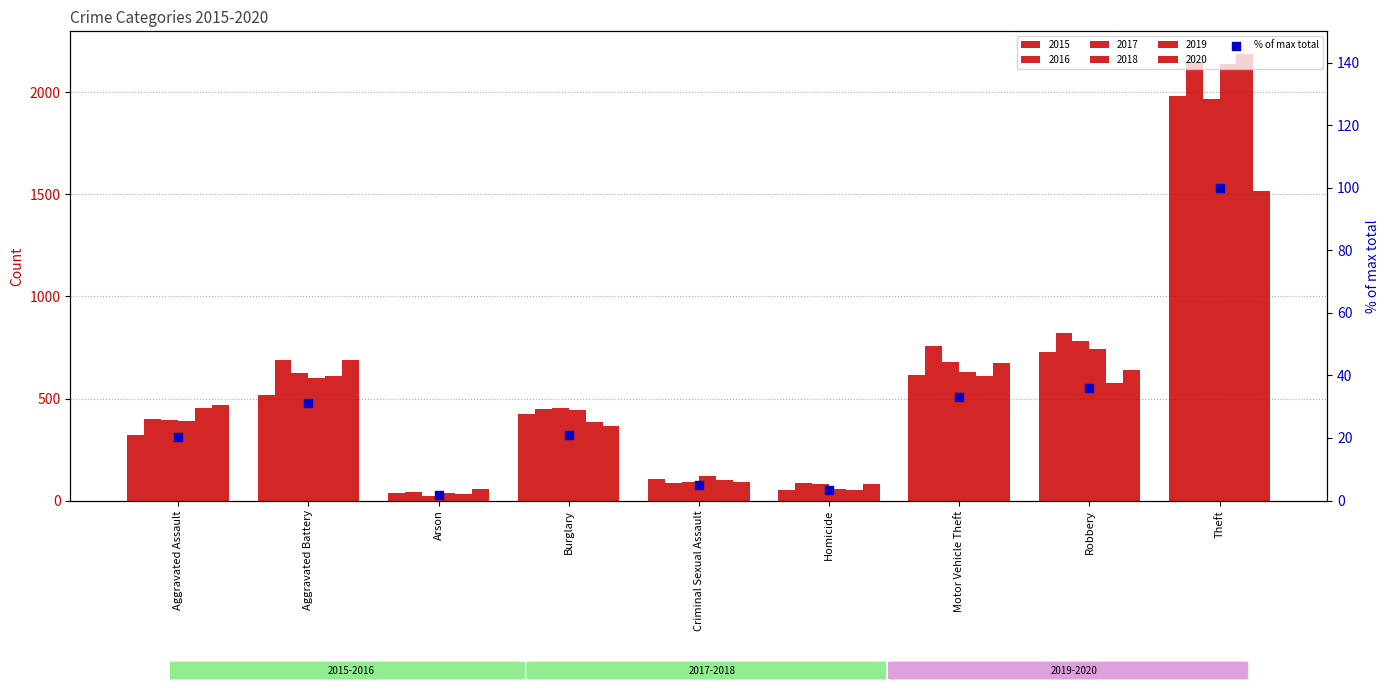

Between Theft and Homicide, which is larger?

Theft